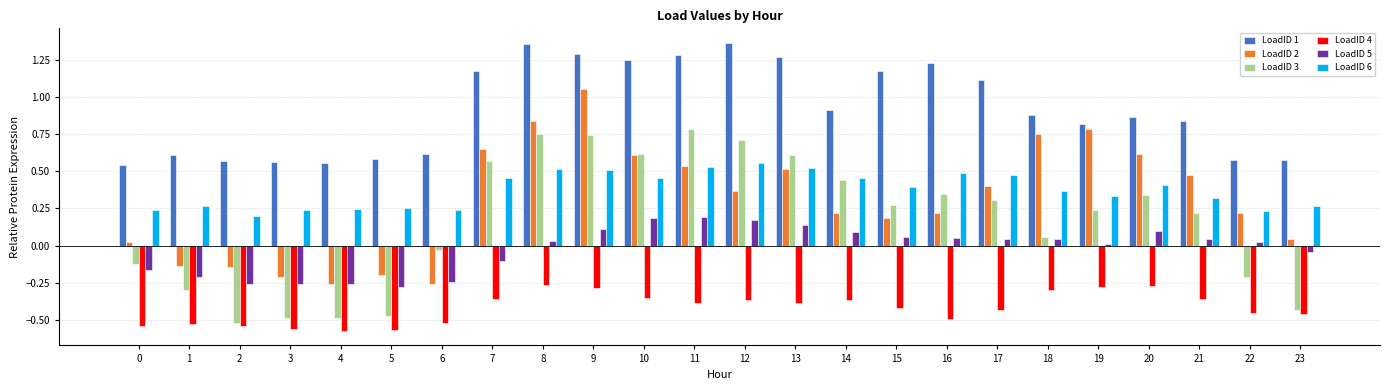

Is the value of LoadID 3 at 21 greater than the value of LoadID 5 at 7?

Yes